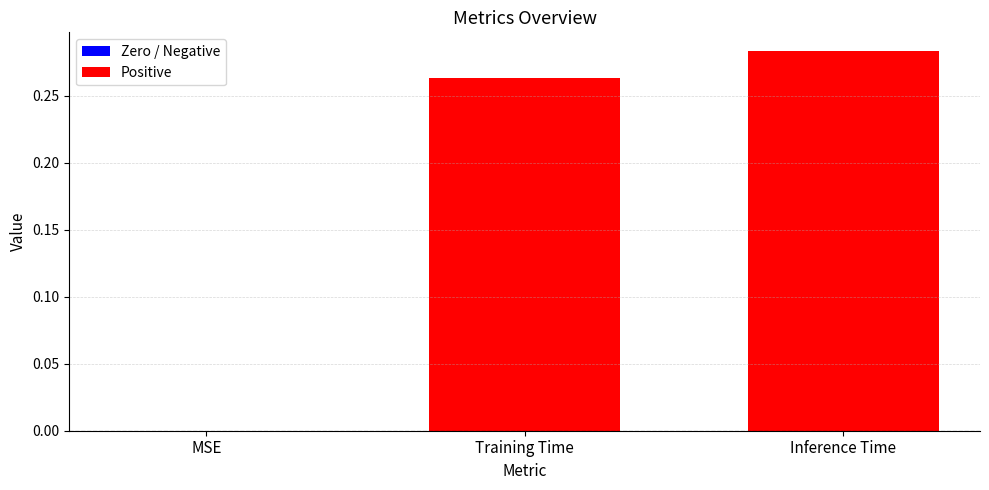

What is the sum of the values at Inference Time and Training Time?

0.5